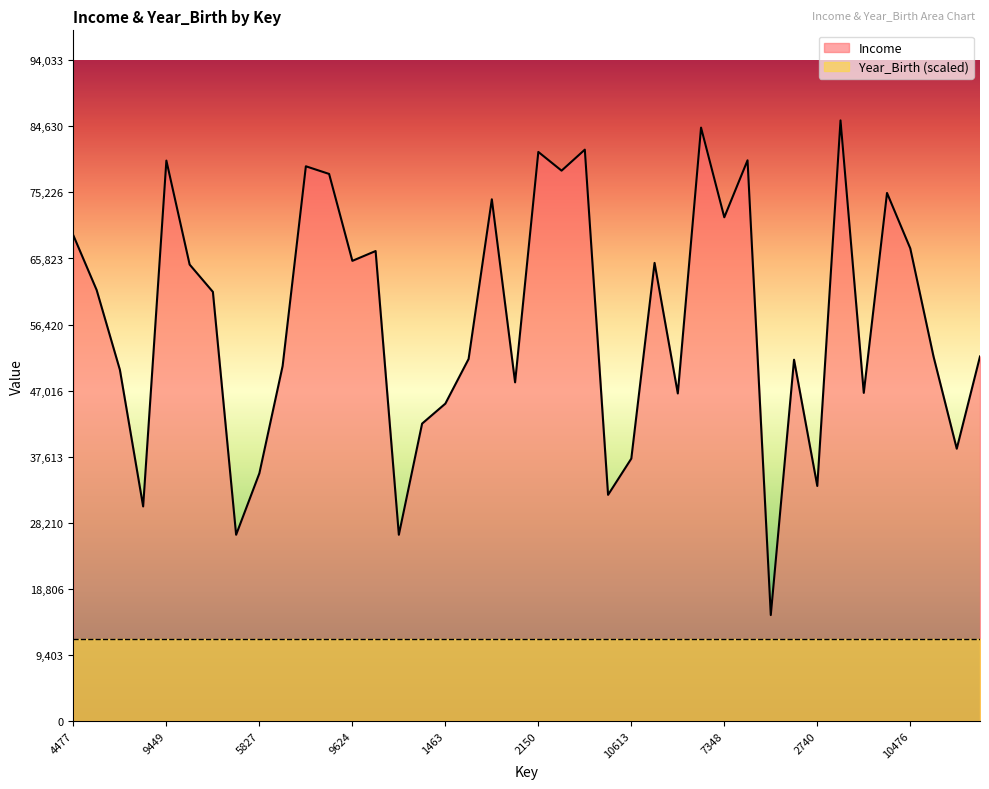

Which label corresponds to the largest value in the chart?

9400